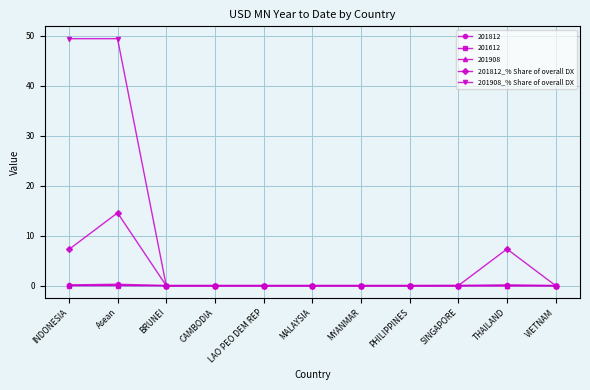

What is the label of the 5th point from the right?

MYANMAR